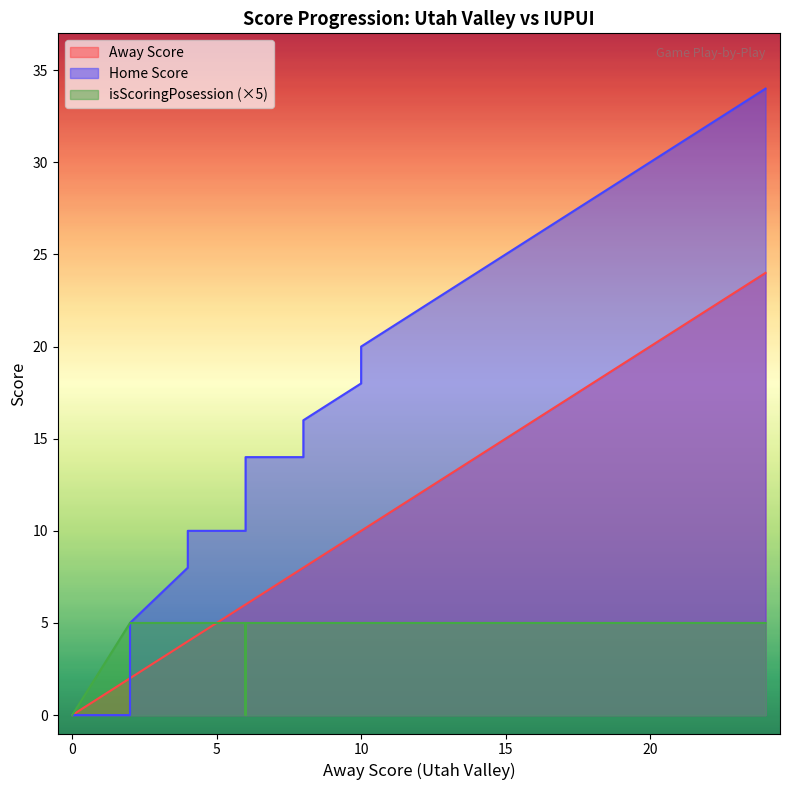

How many interior local valleys does the isScoringPosession series have?

1